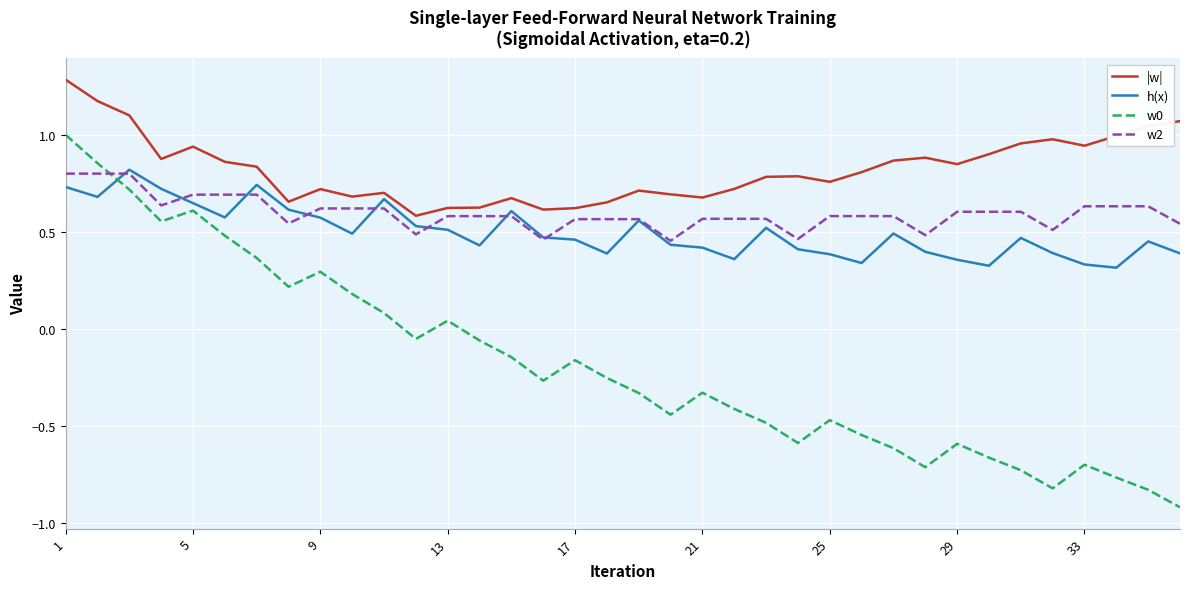

True or false: |w| and w0 cross at least once.

False